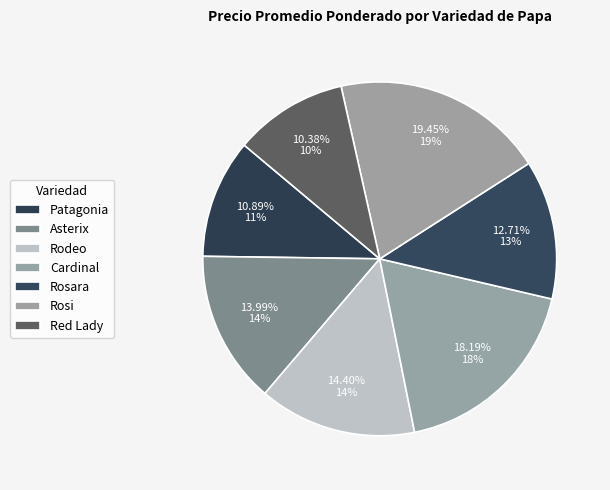

How many slices are in this pie chart?

7